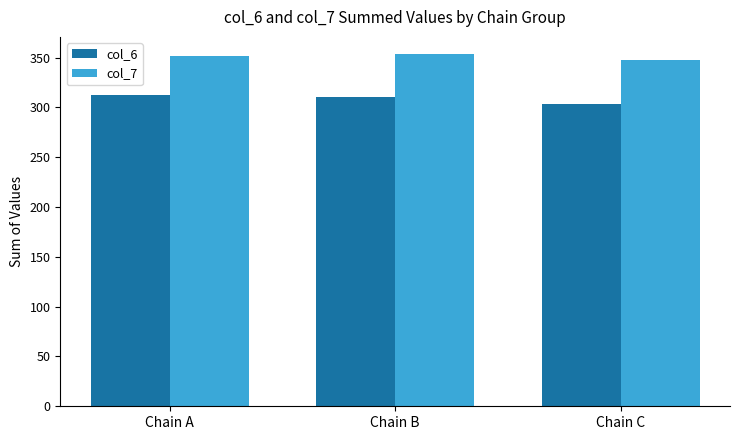

At Chain A, list the series in order from smallest to largest.

col_6, col_7